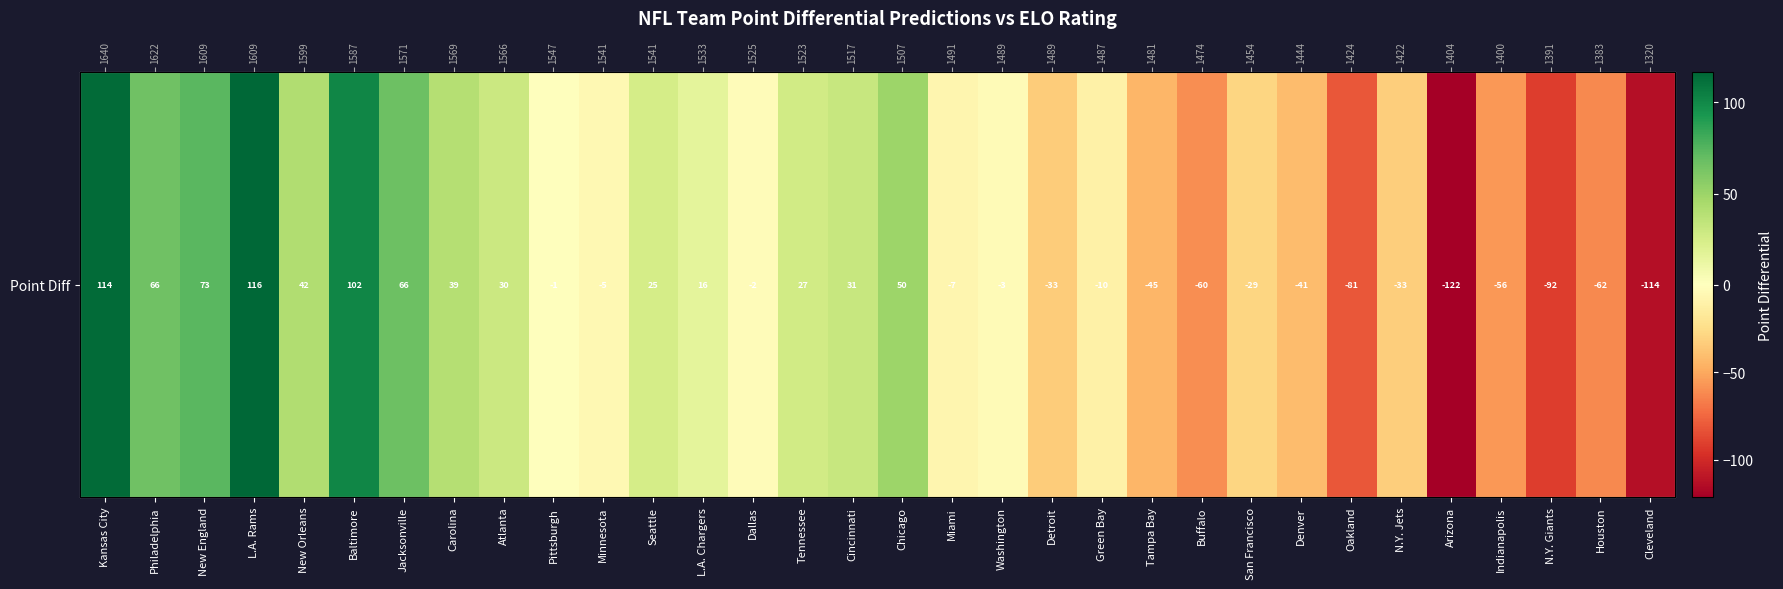

How many positive values are there?

14